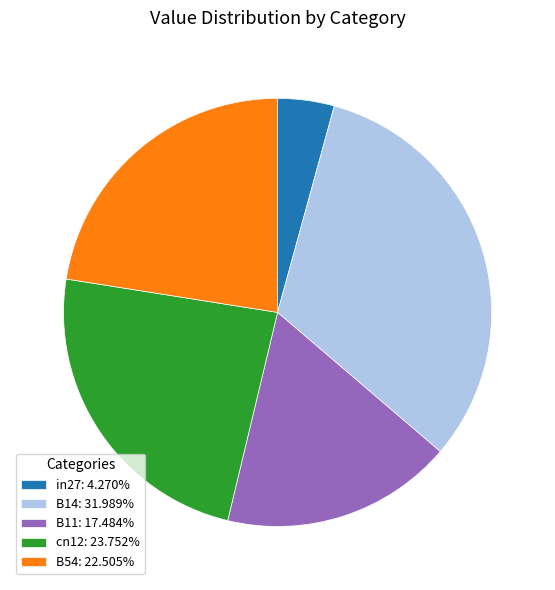

Is B54: 22.505% the majority of the pie?

No